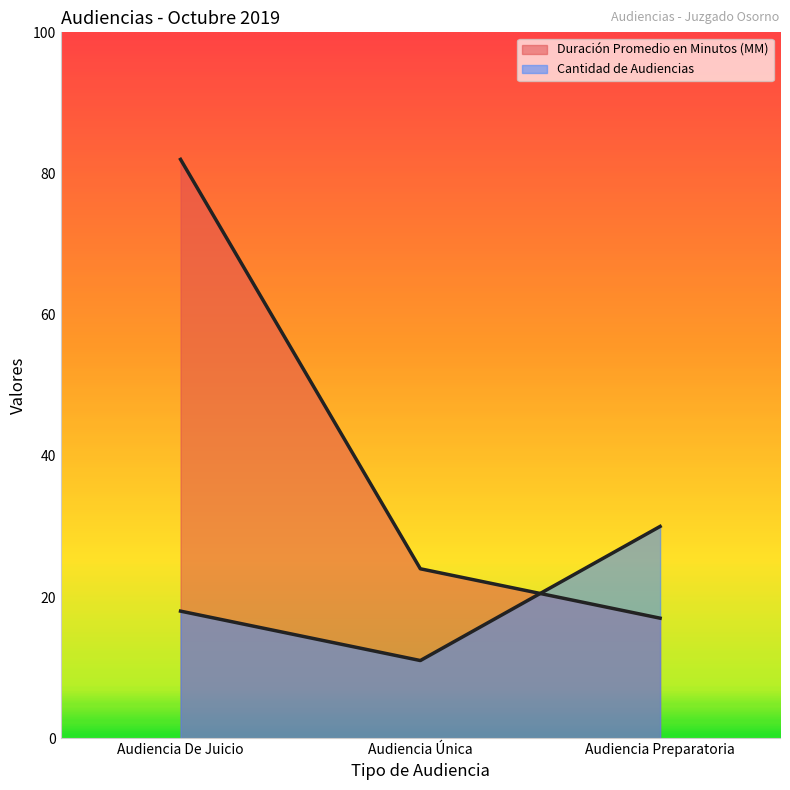

What is the total value across all series at Audiencia De Juicio?

100